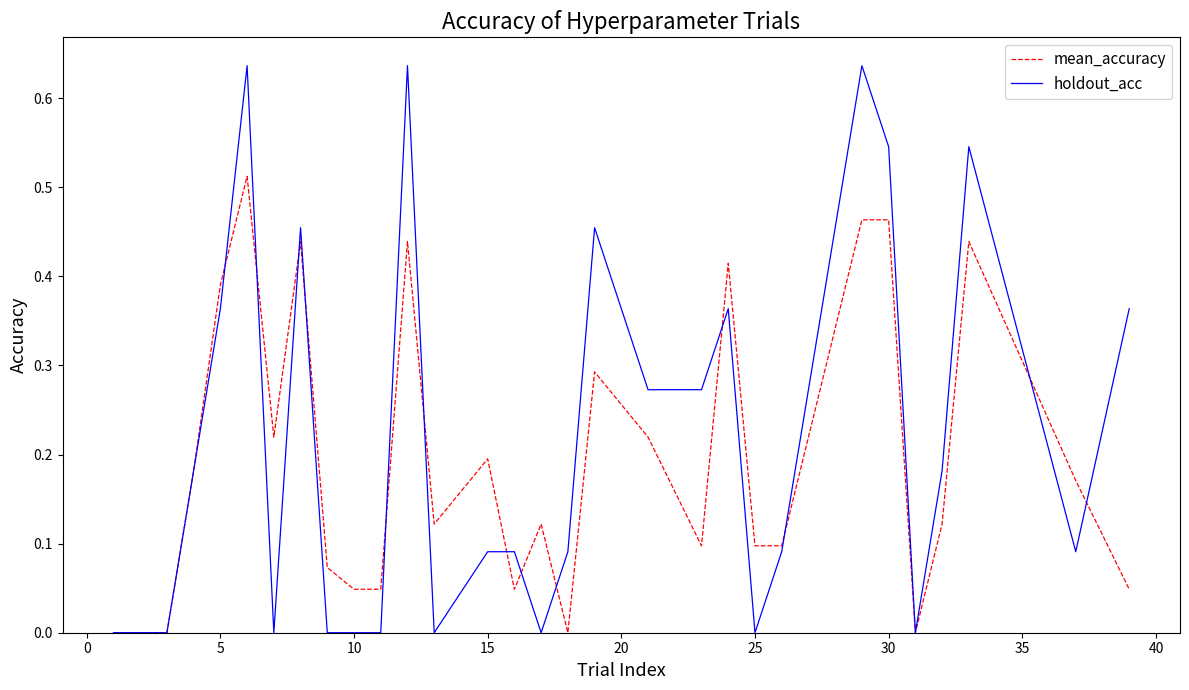

List the series in order of their peak value, highest first.

holdout_acc, mean_accuracy